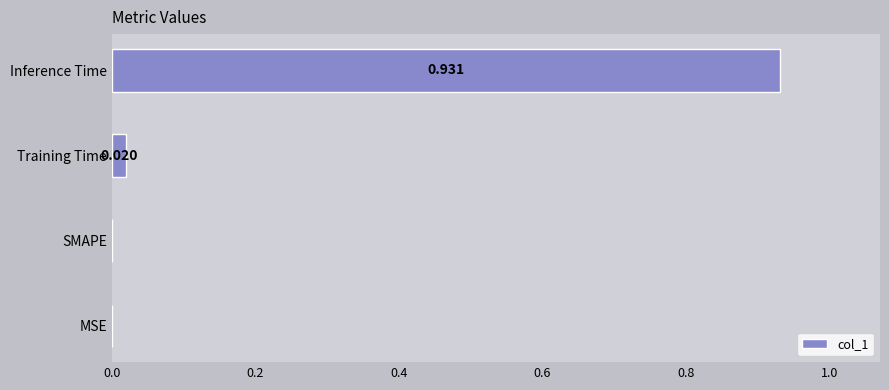

Between MSE and Training Time, which is larger?

Training Time